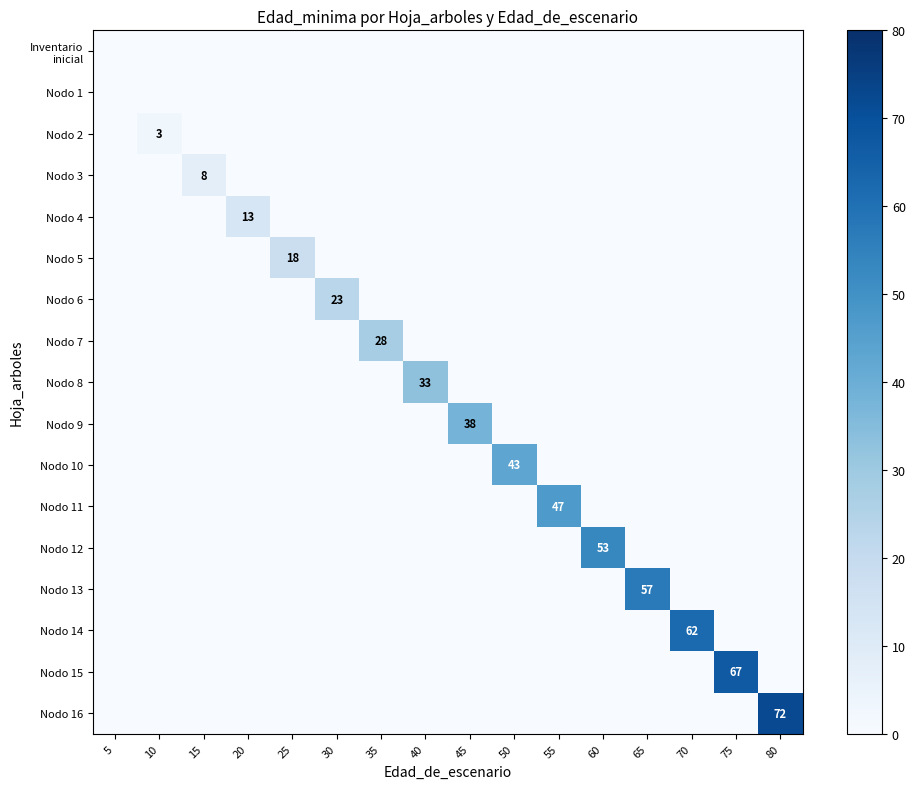

What is the highest value of the Nodo 15 series?

67